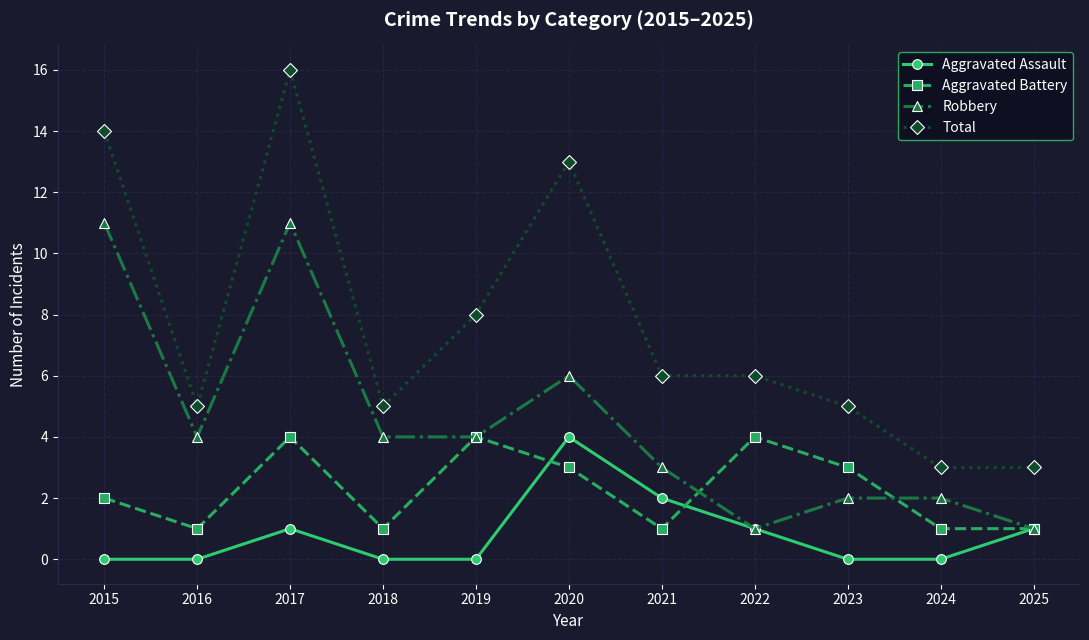

Is it true that Aggravated Assault equals 0 at 2017?

False